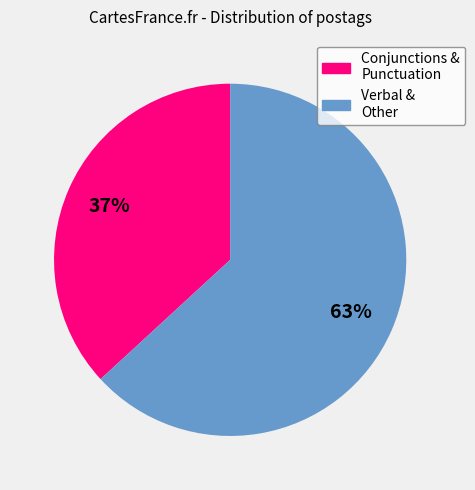

To the nearest percent, what is the average slice percentage?

50%